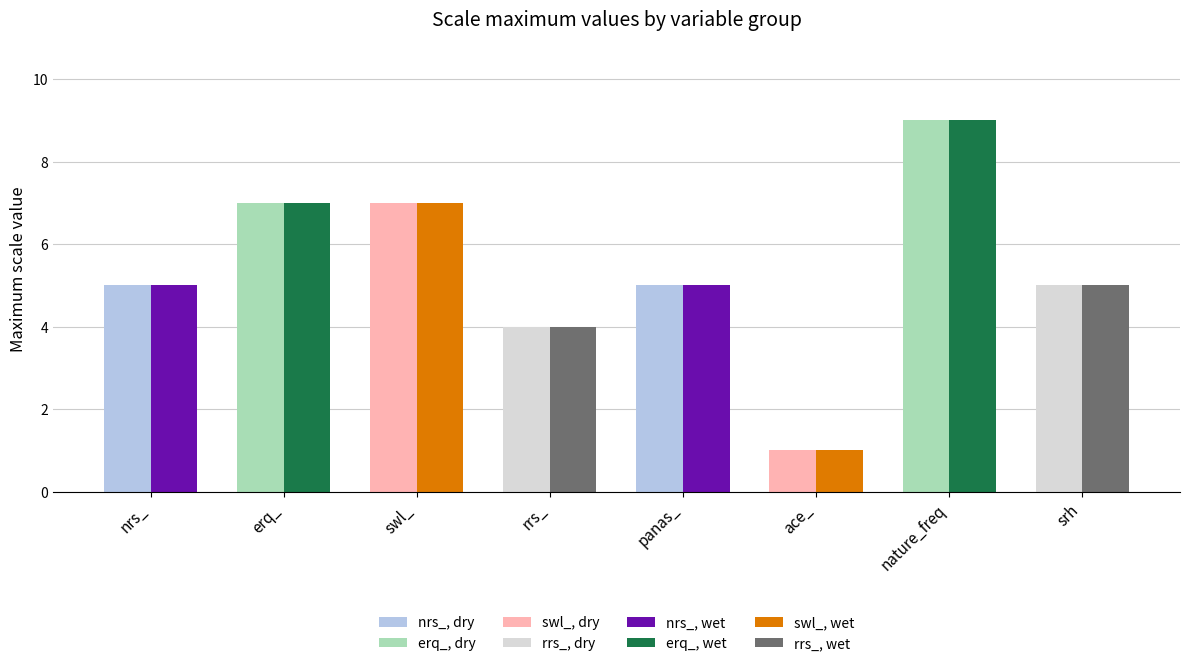

What is the maximum value shown in the chart?

9